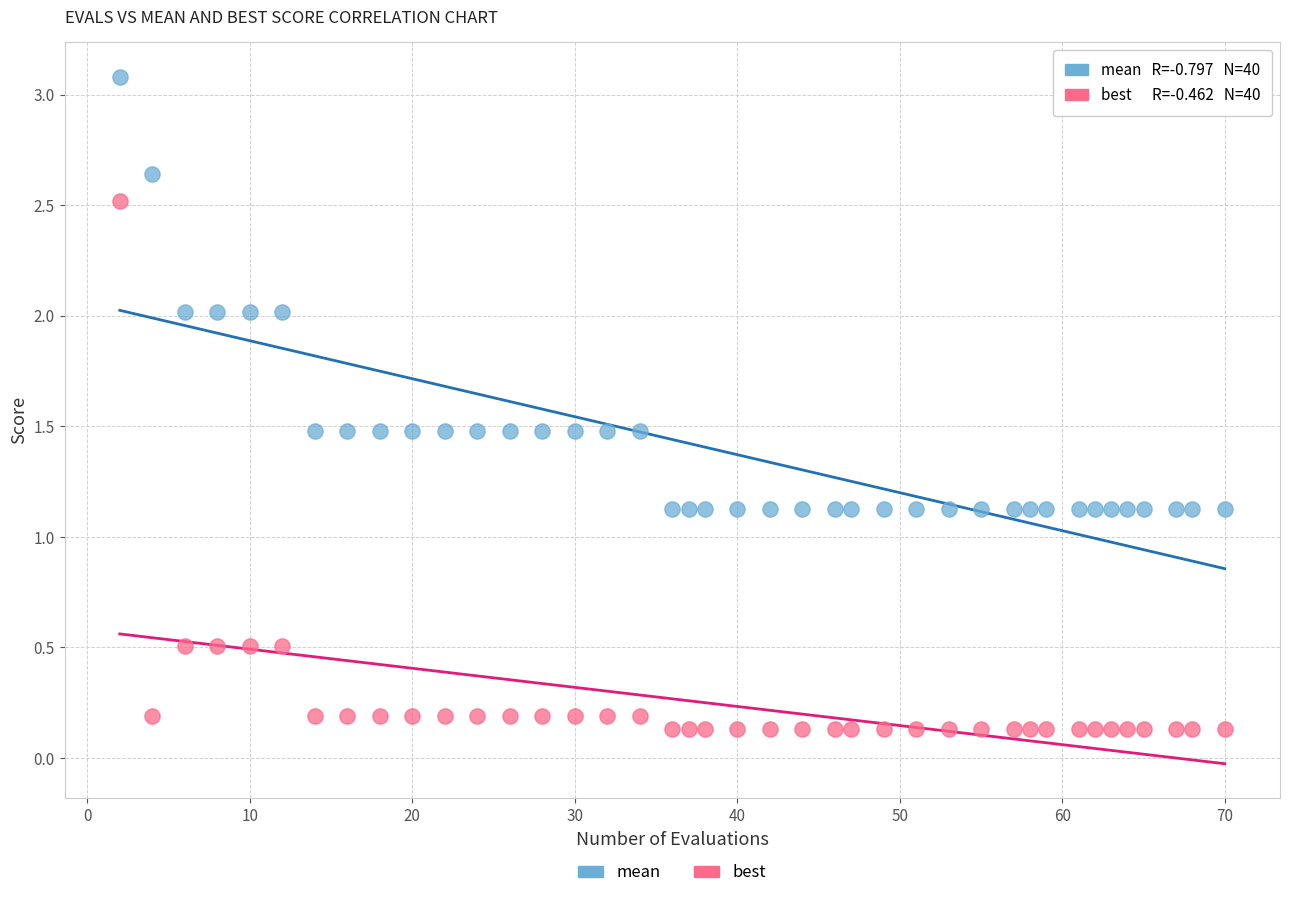

Which series contains the highest Y value?

mean